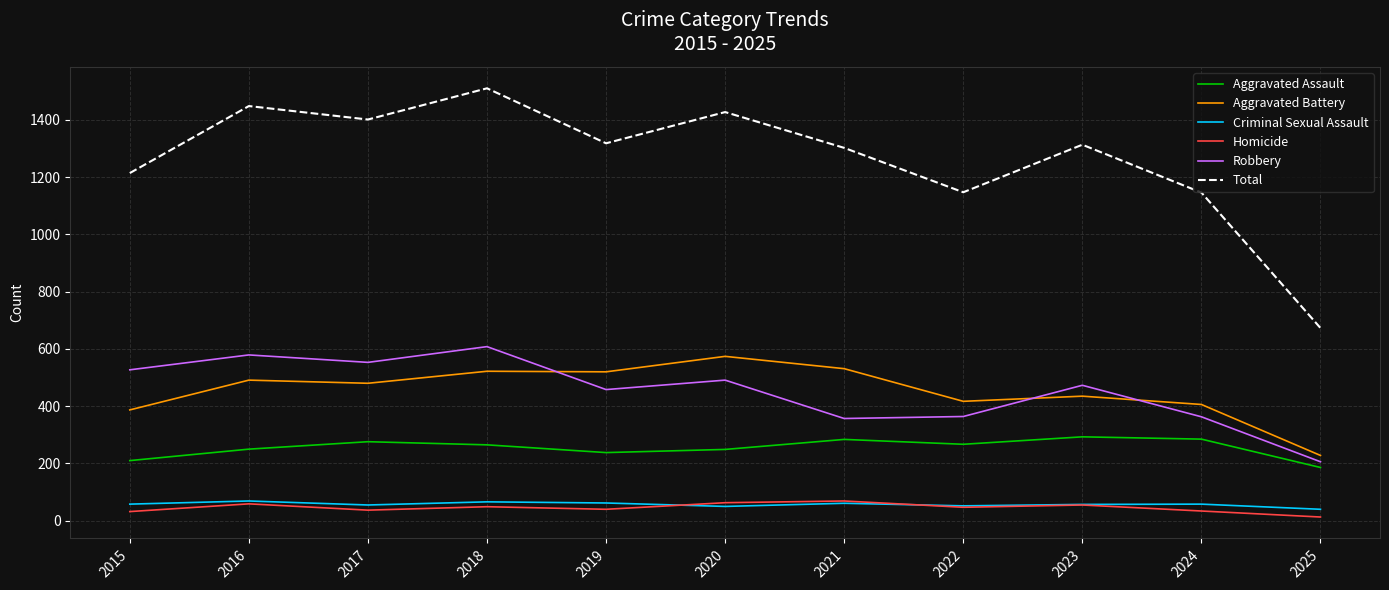

Which series has the largest total across all categories?

Total